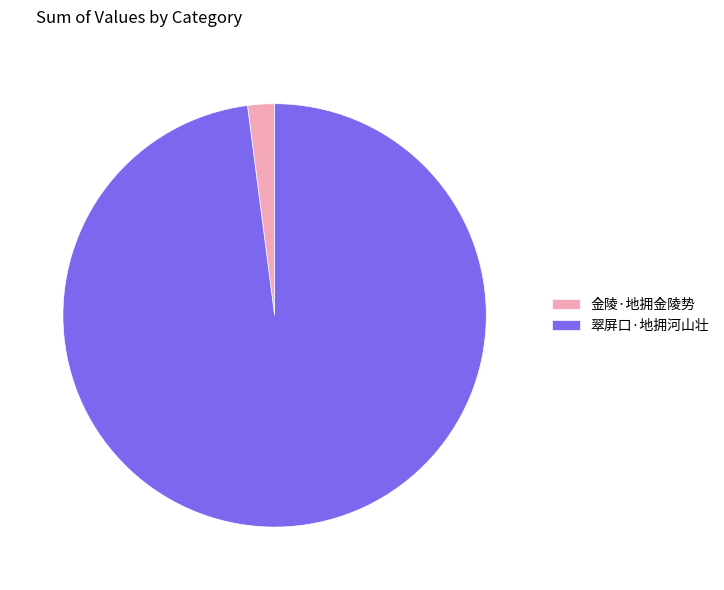

Between 翠屏口·地拥河山壮 and 金陵·地拥金陵势, which is larger?

翠屏口·地拥河山壮